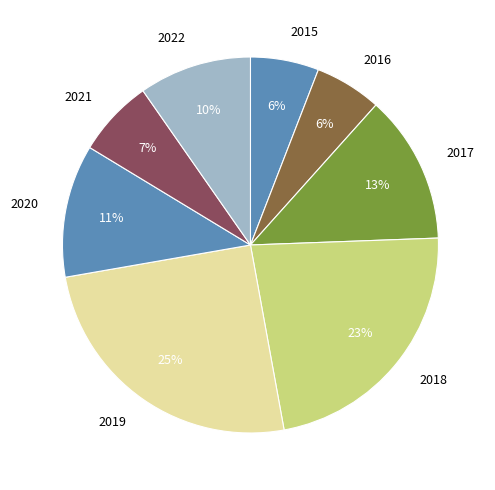

To the nearest percent, what is the difference between the 2022 and 2018 slice percentages?

13%